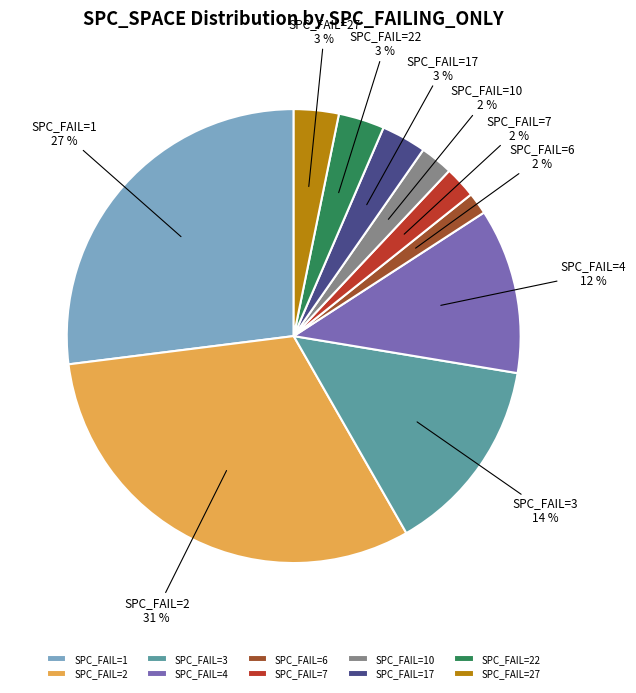

To the nearest percent, what is the combined percentage of SPC_FAIL=7 and SPC_FAIL=1?

29%